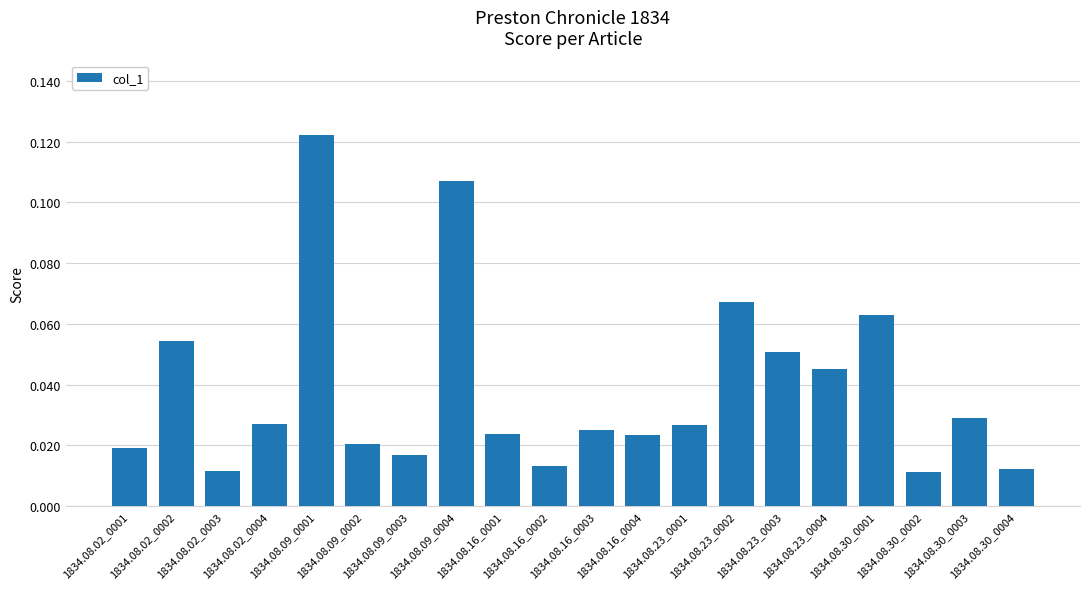

What is the sum of all values?

0.8